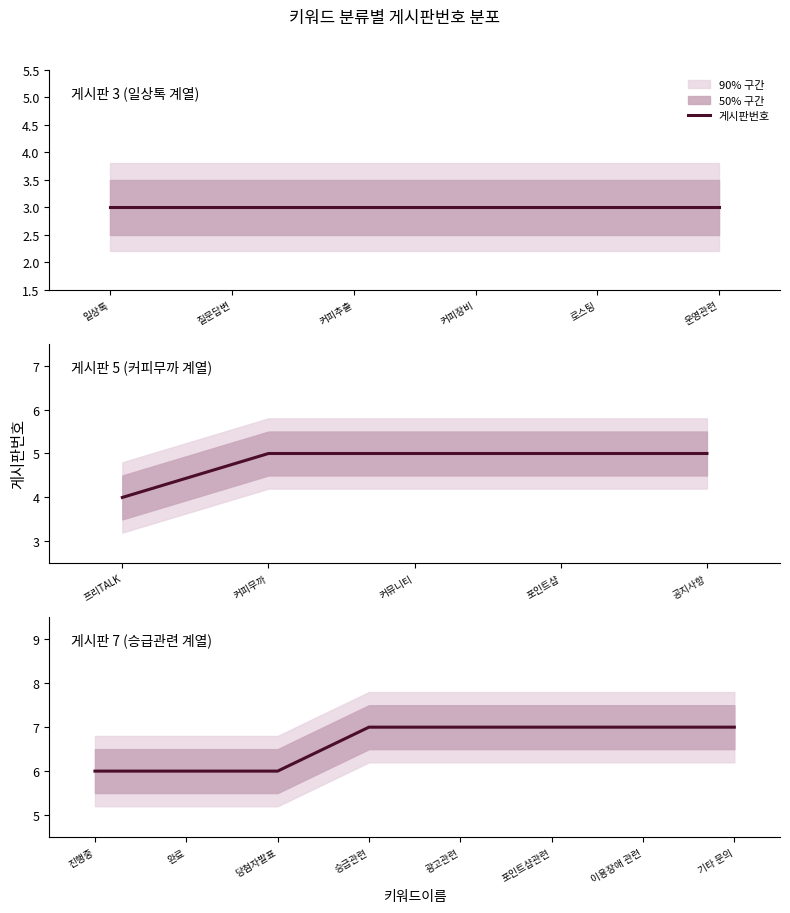

The chart shows a value of 2 at 진행중. True or false?

False